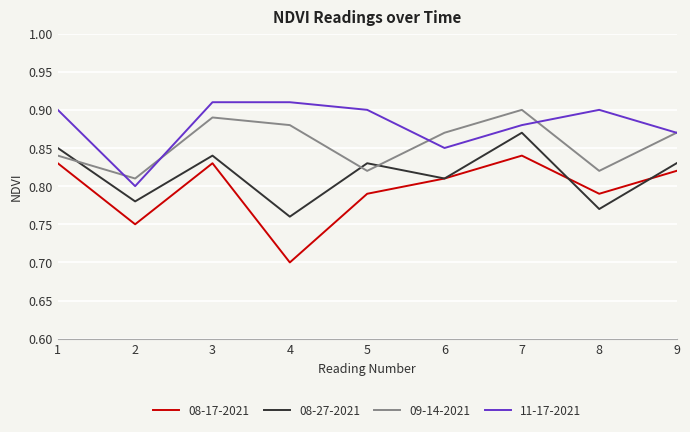

What is the minimum value shown in the chart?

0.7